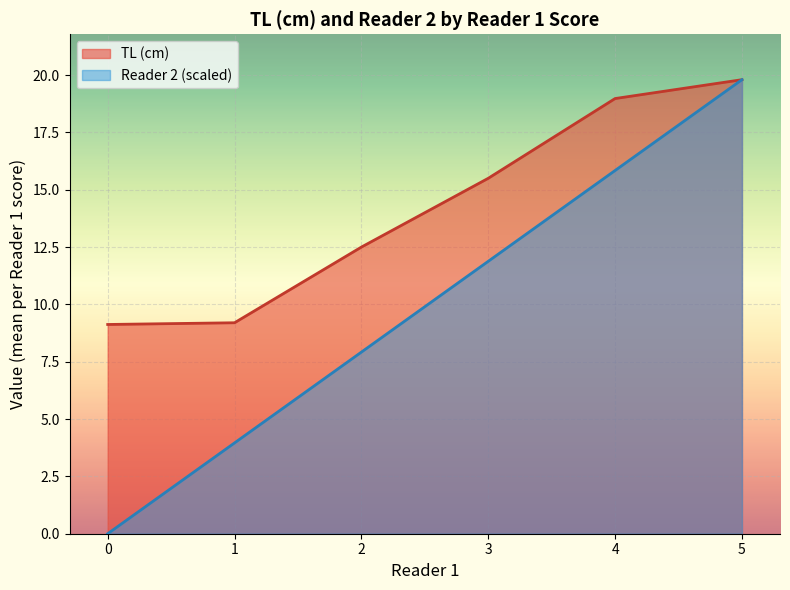

At which label does TL (cm) first exceed 15?

3